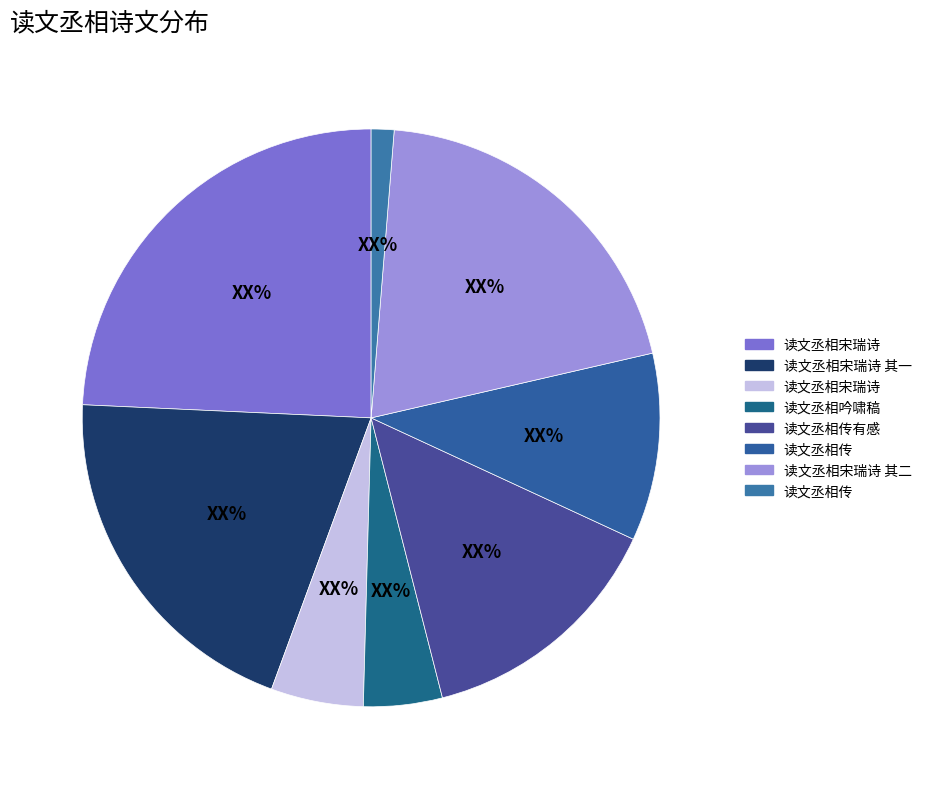

How many slices are in this pie chart?

8